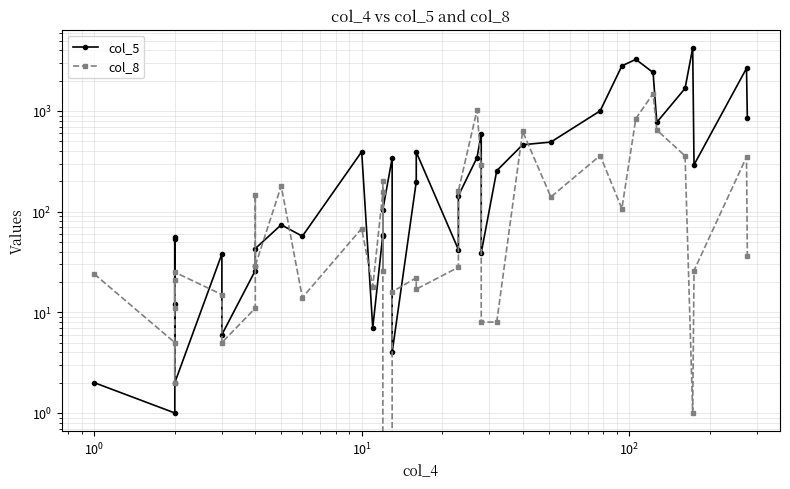

Is this an area chart (filled region under the line)?

No